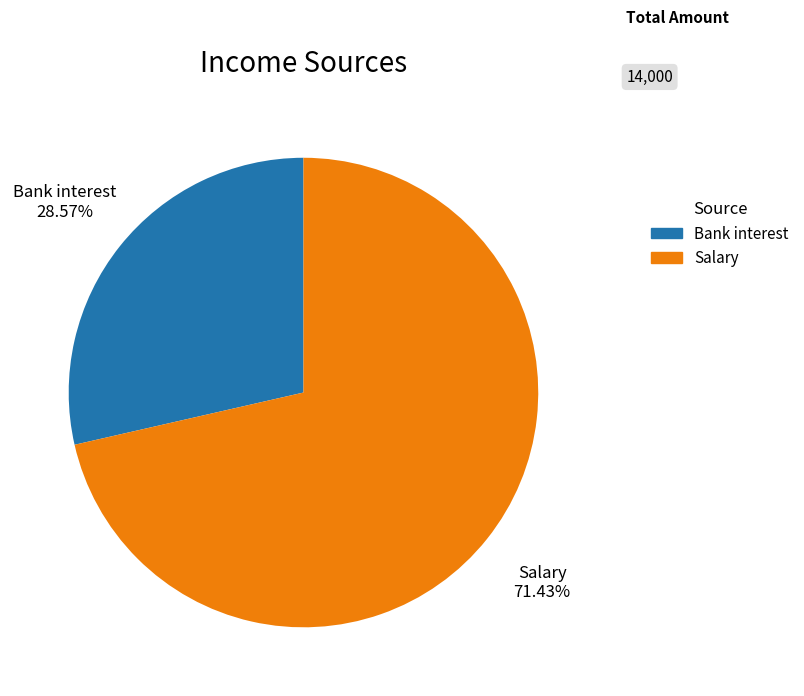

To the nearest percent, what is the average slice percentage?

50%